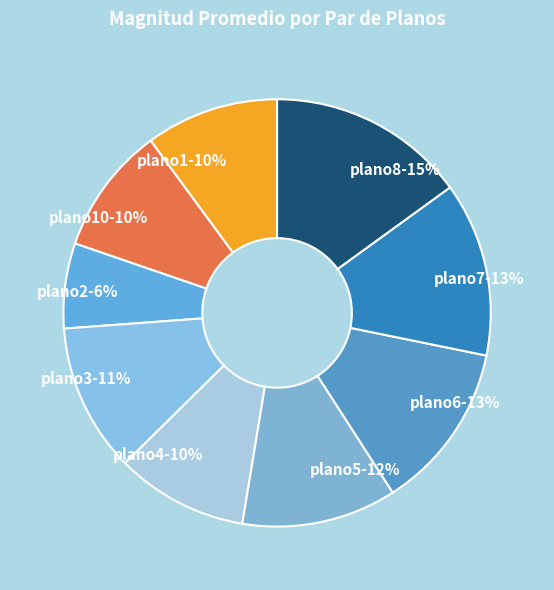

To the nearest percent, what percentage of the pie is plano1-10%?

10%